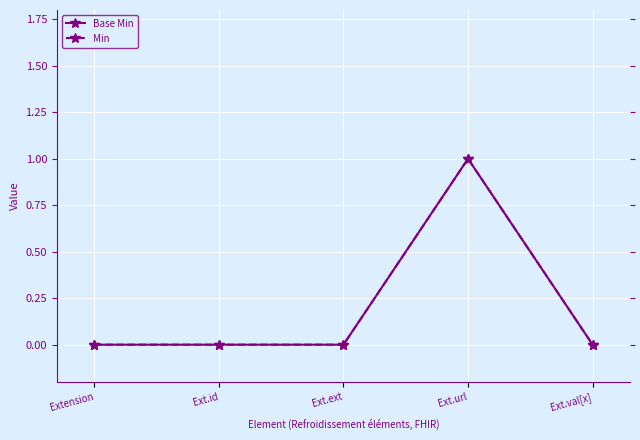

True or false: Min and Base Min cross at least once.

False